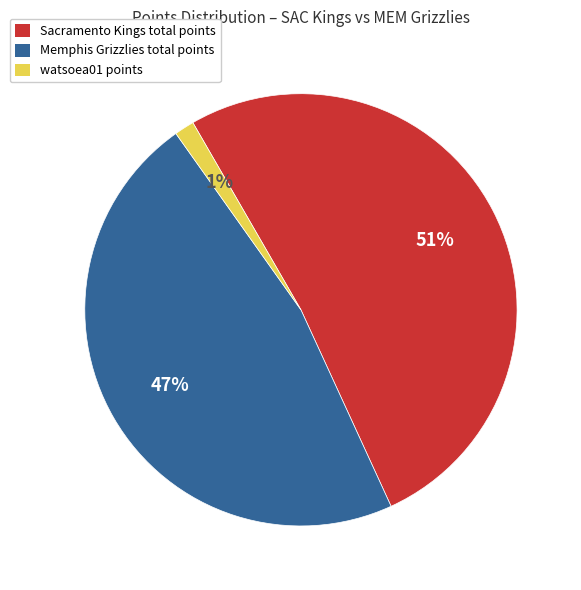

Is it true that Memphis Grizzlies total points is 47% of the pie?

True